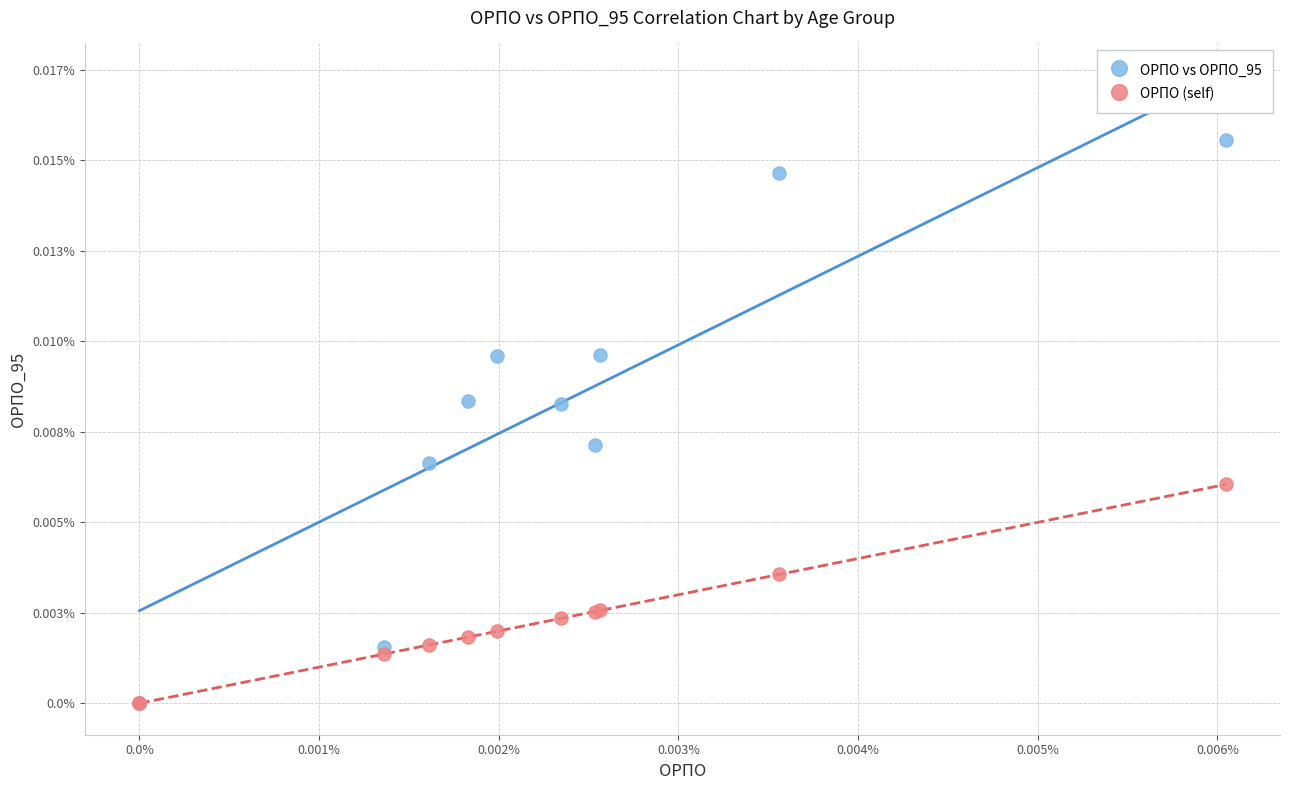

Which series reaches the maximum Y coordinate?

ОРПО vs ОРПО_95